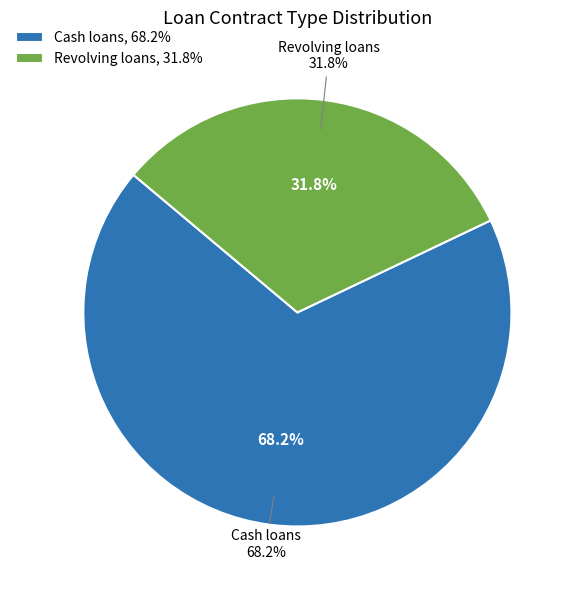

What percentage is the Cash loans slice, to the nearest percent?

68%